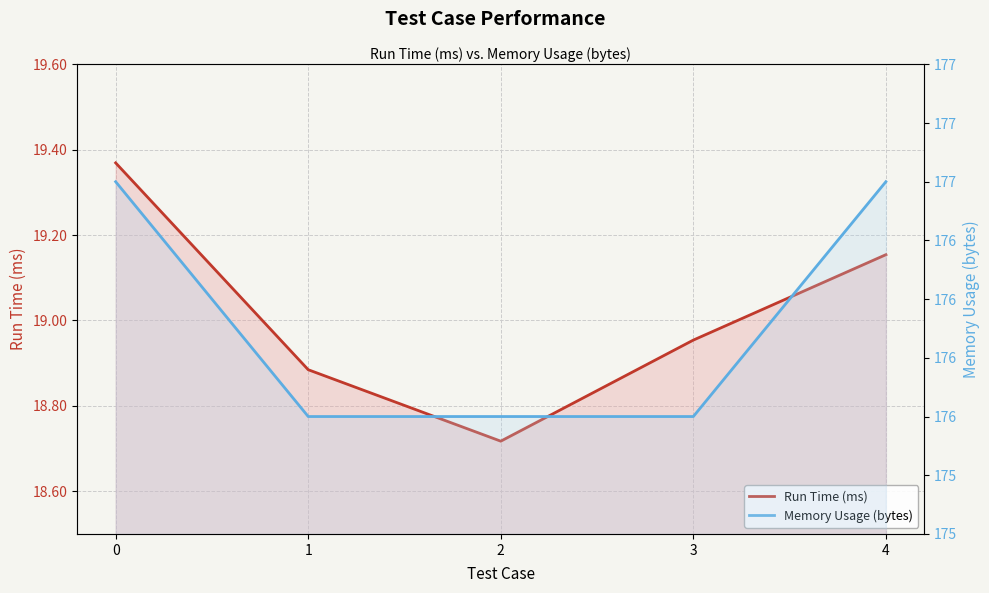

Reading left to right, list all the values displayed in this chart.

Run Time (ms): 0=19.4	1=18.9	2=18.7	3=19.0	4=19.2
Memory Usage (bytes): 0=177.0	1=176.0	2=176.0	3=176.0	4=177.0